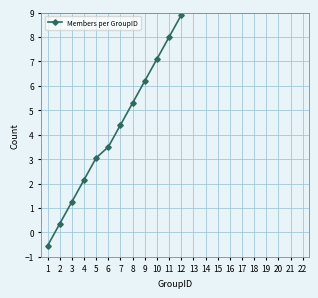

What is the value of the 17th point from the left?

13.1